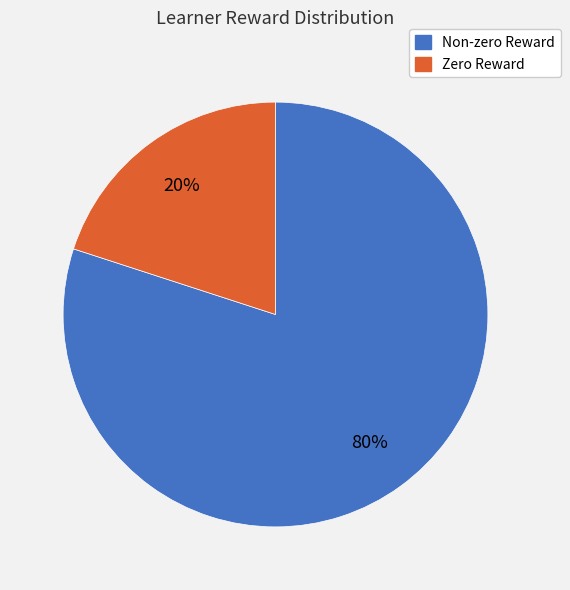

To the nearest percent, what is the average slice percentage?

50%